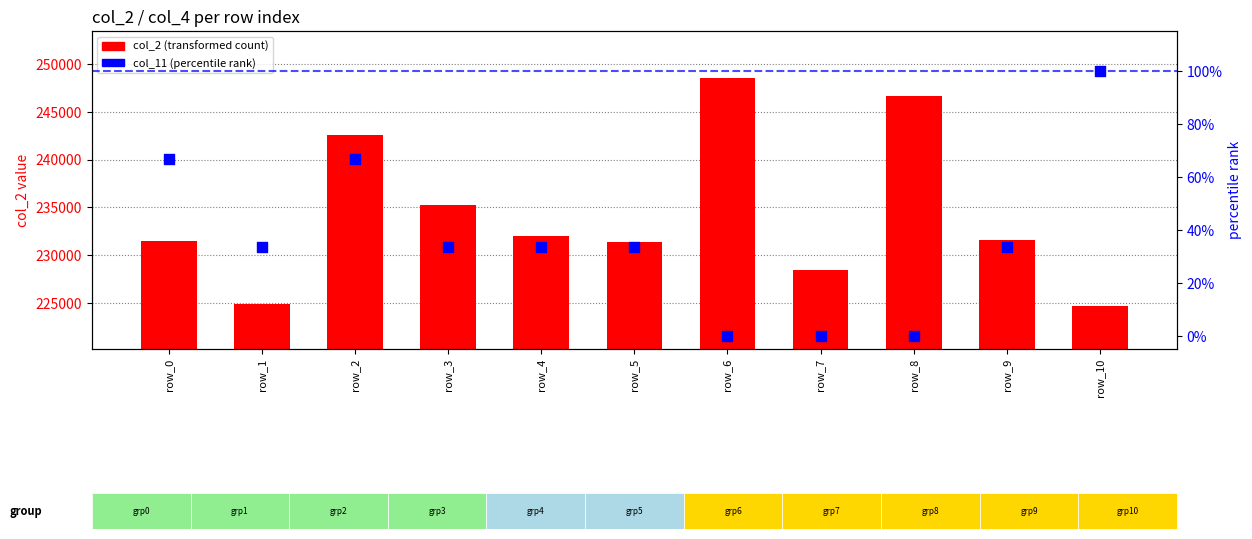

At which category is the sum across all series the highest?

row_6